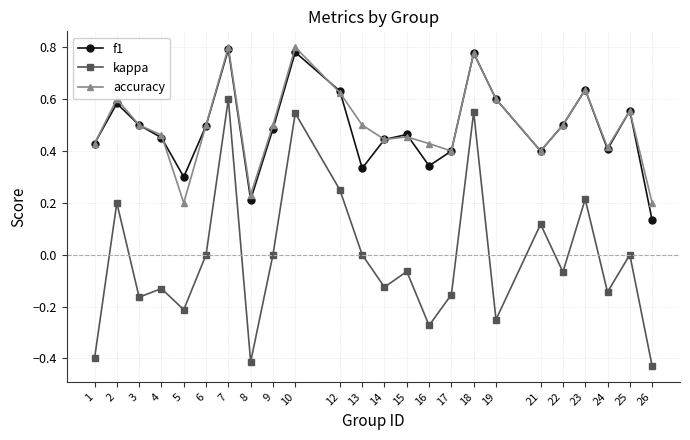

Rank the series at 26 from highest to lowest value.

accuracy, f1, kappa